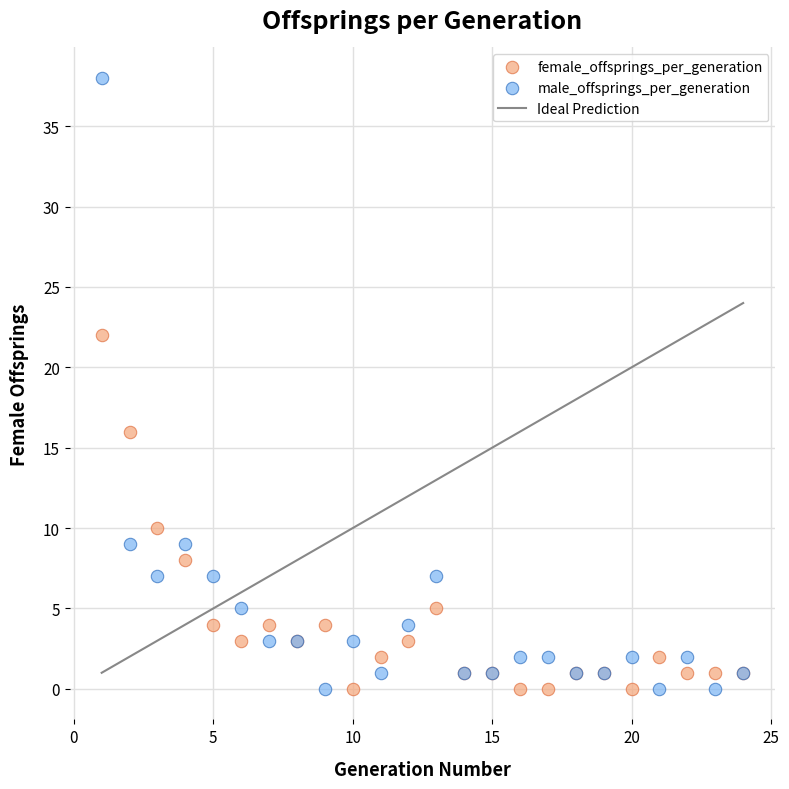

Which series reaches the maximum Y coordinate?

male_offsprings_per_generation